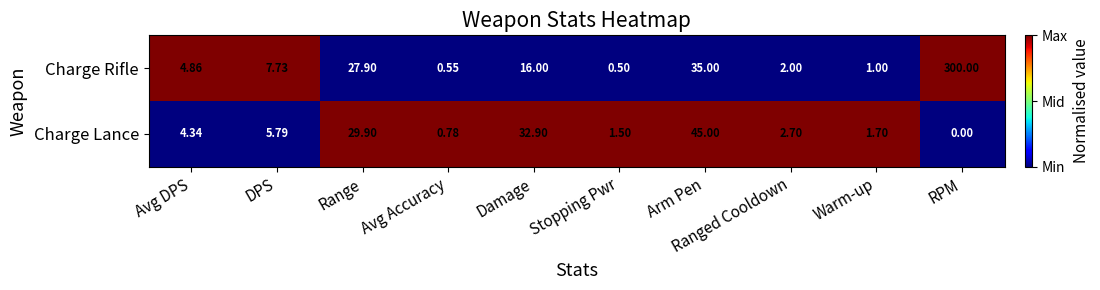

Which category has the lowest value in the Charge Rifle series?

Stopping Pwr